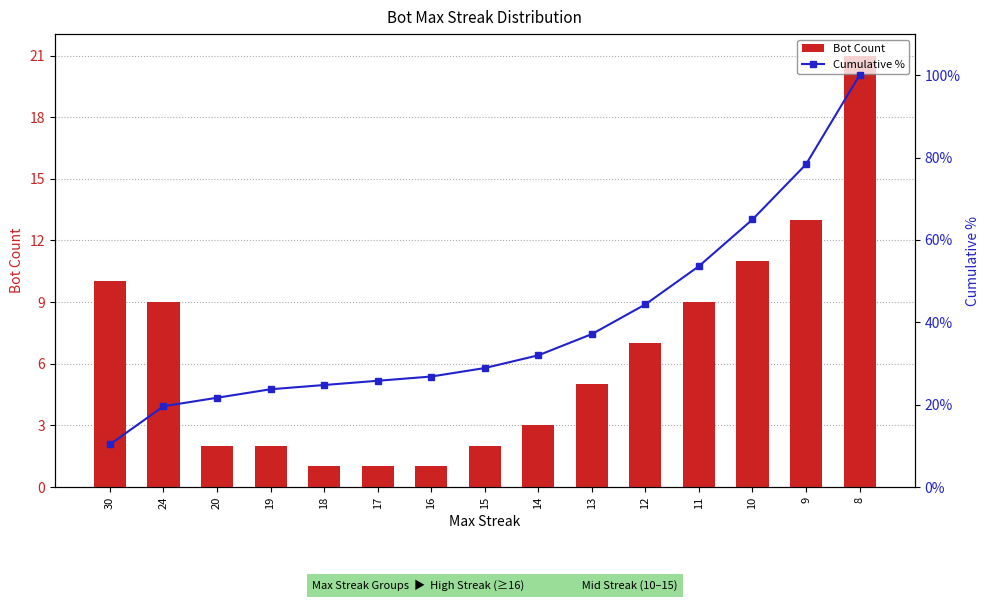

Where is Cumulative % nearest to the value 55?

11